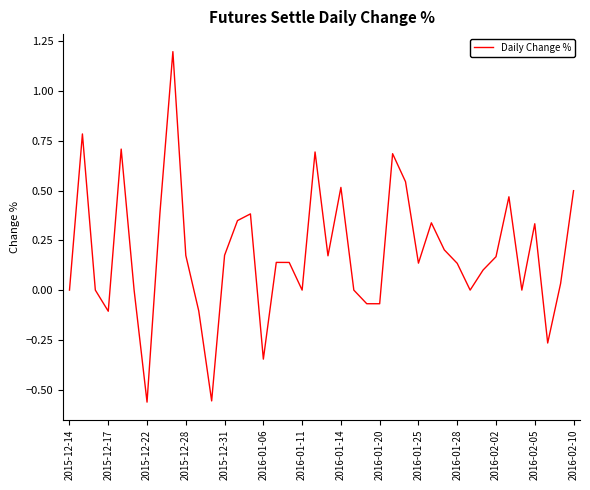

Does the chart display data point markers on the line(s)?

No